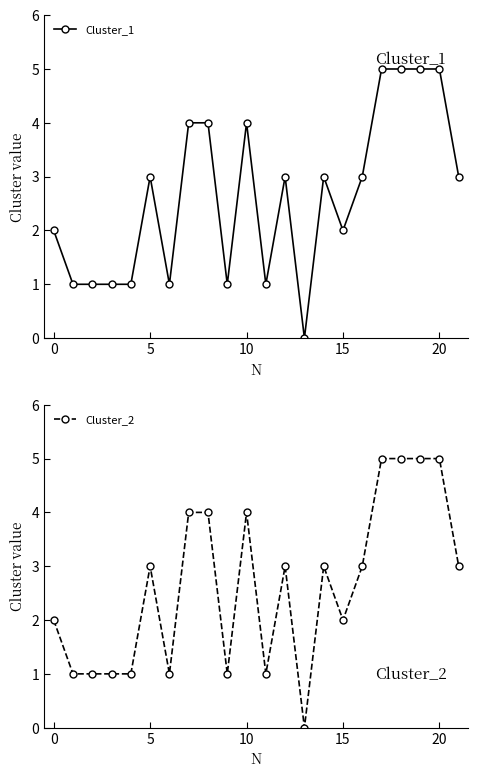

What is the value of the Cluster_1 point at the 11th from the left?

1